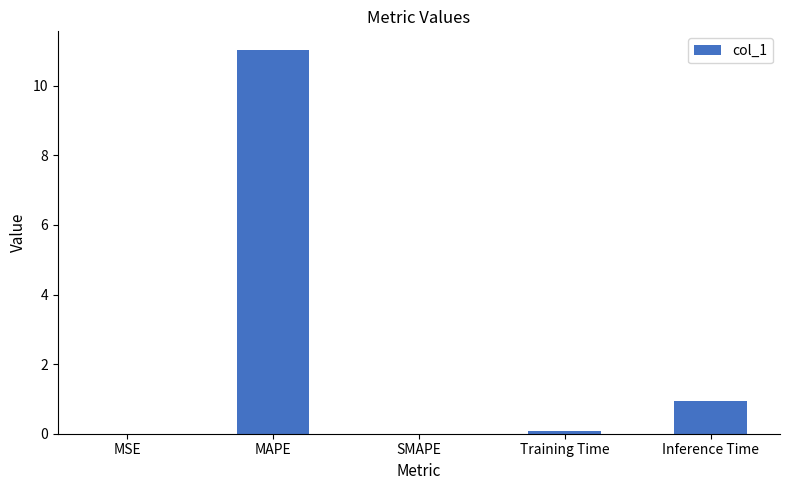

At which label is the value closest to 5?

Inference Time